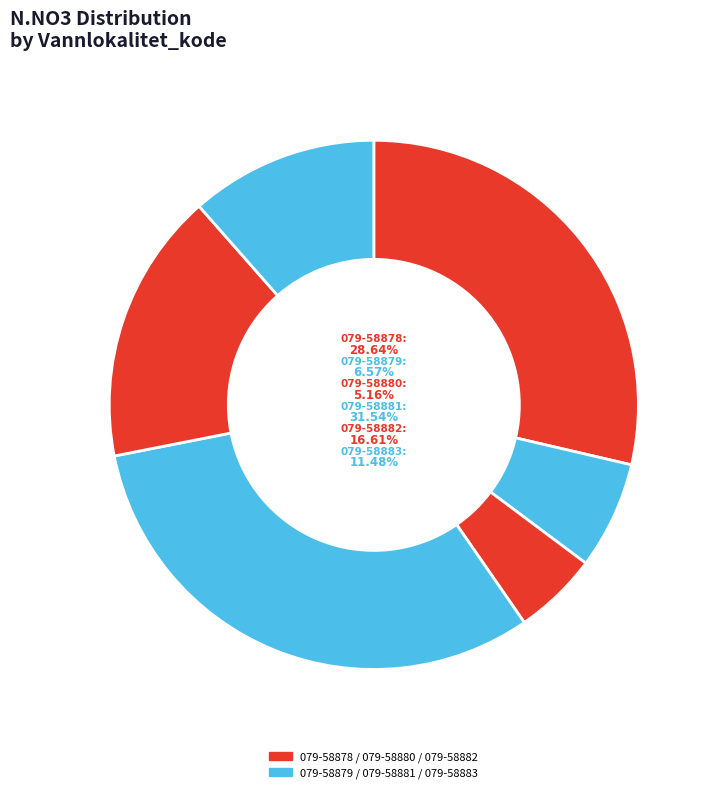

Is it true that 079-58882 is 23% of the pie?

False